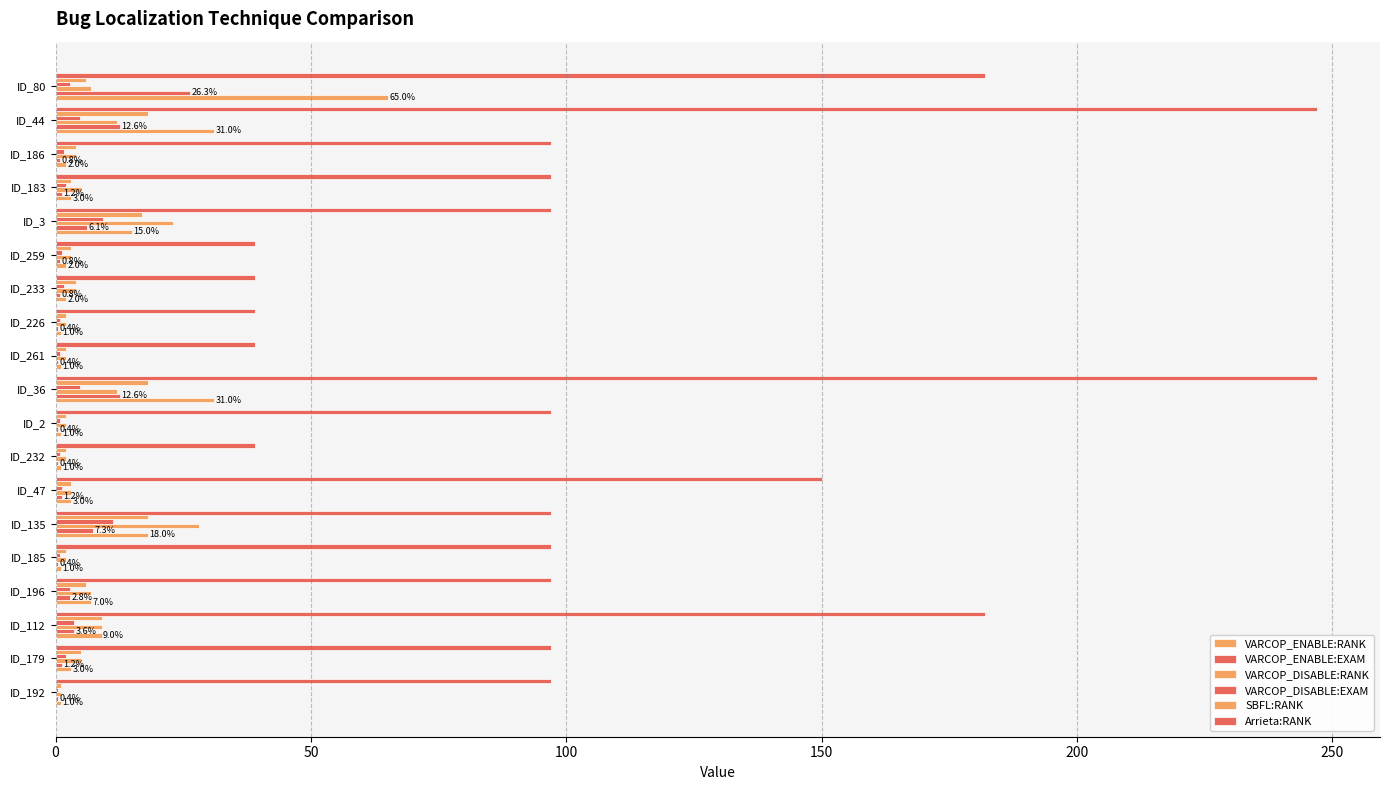

At how many categories does at least one series exceed 175?

4